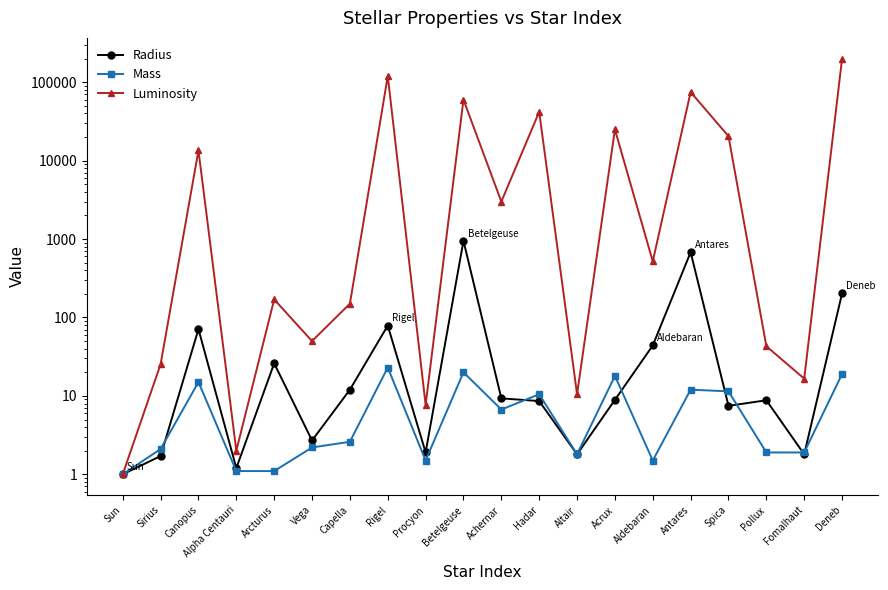

True or false: Luminosity and Radius intersect in this chart.

False